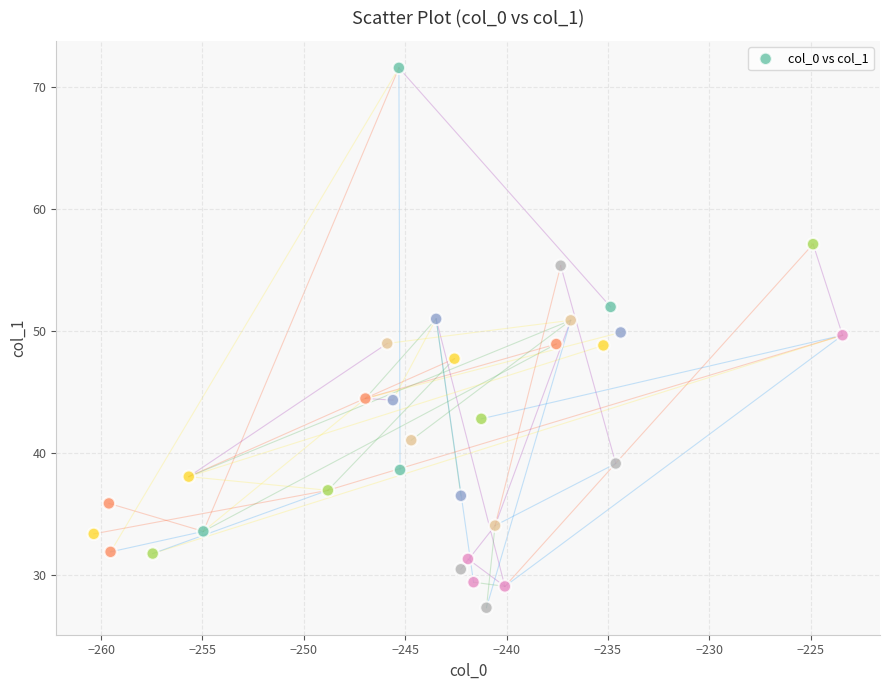

What is the range of Y values (max minus min)?

44.2